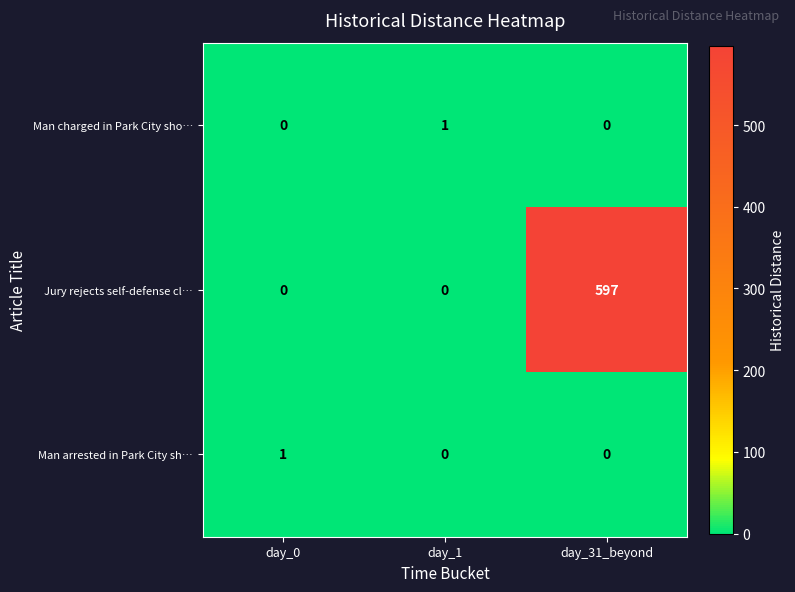

The Jury rejects self-defense cl… series shows 255 at day_31_beyond. True or false?

False